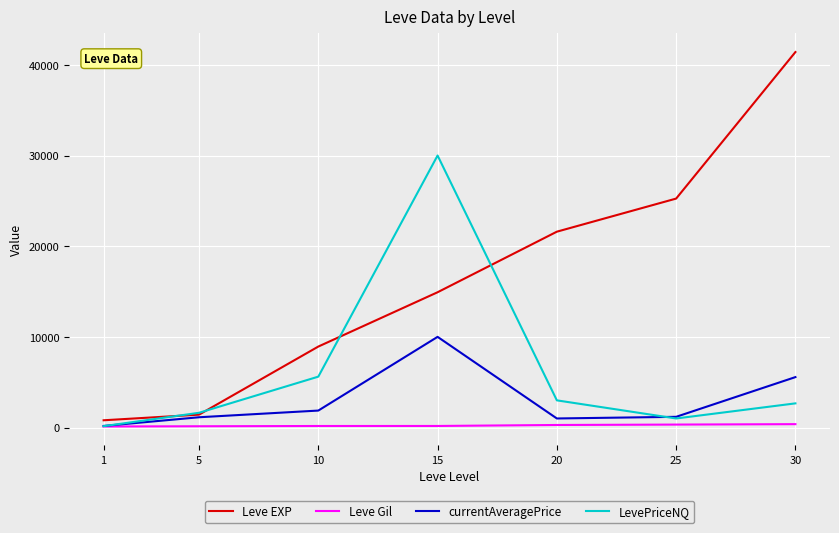

How many Leve Gil values are between 140 and 326?

5